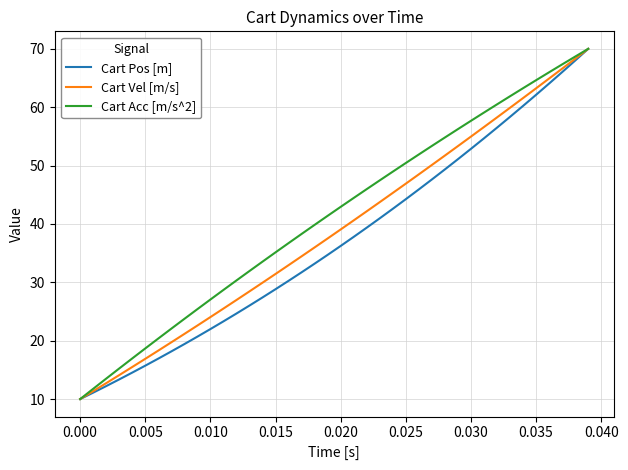

What are all the series names shown in the legend?

Cart Pos [m], Cart Vel [m/s], Cart Acc [m/s^2]